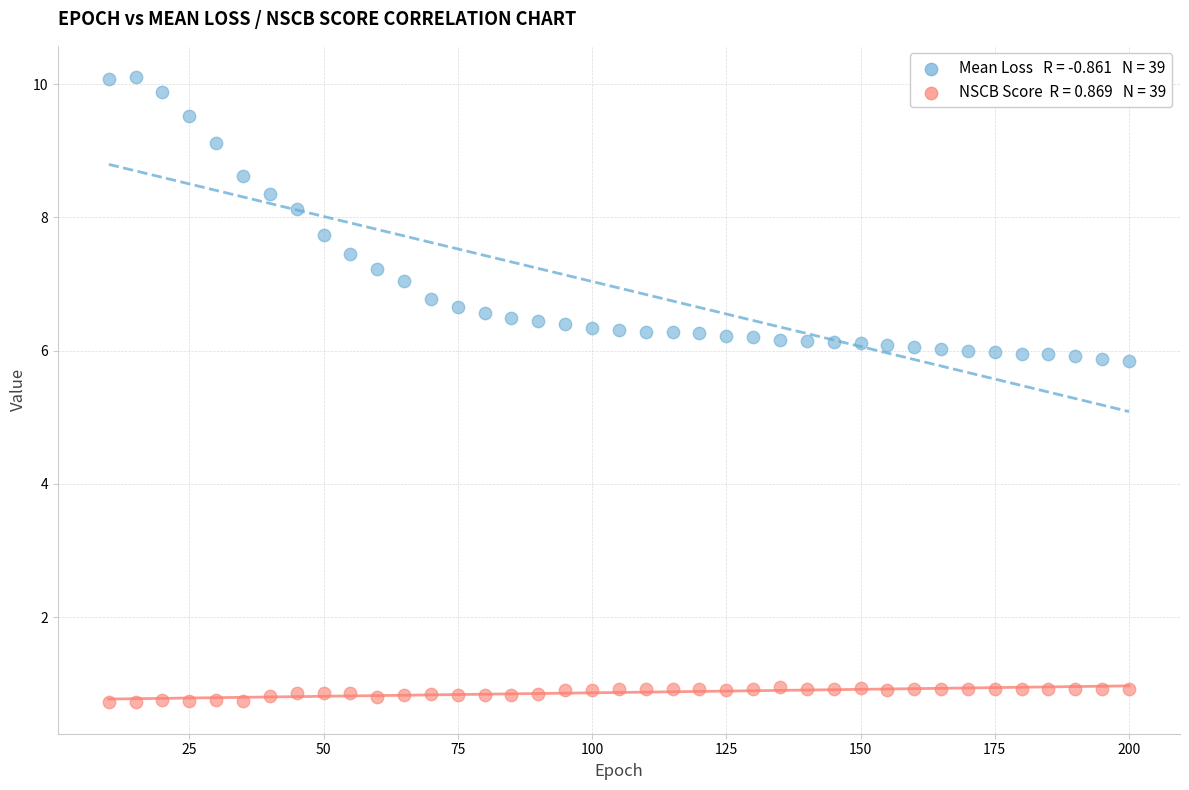

Across all data points, what is the range of Y values (max minus min)?

9.4